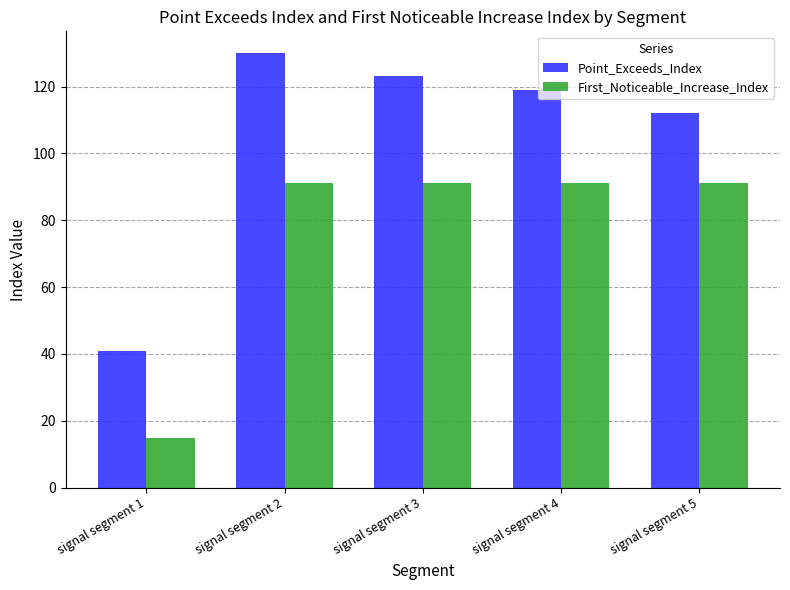

Which label corresponds to the largest value in the chart?

signal segment 2